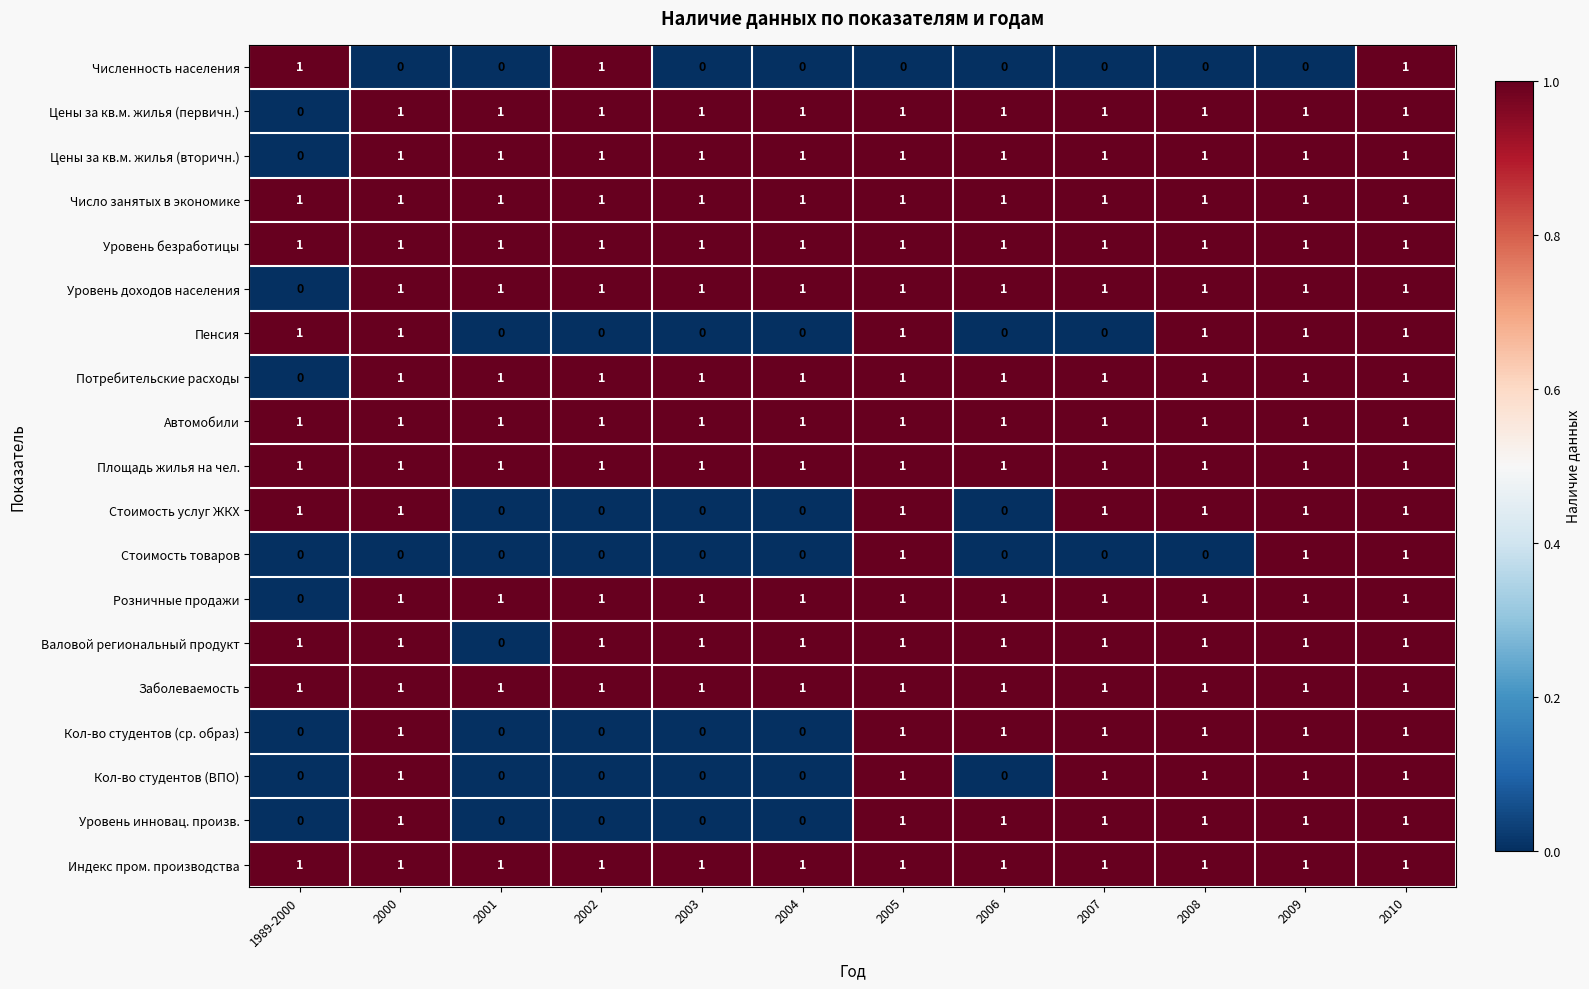

At how many categories does at least one series exceed 0?

12